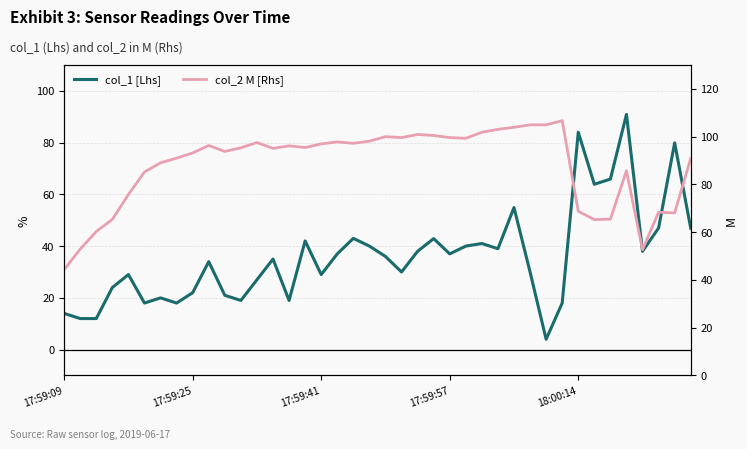

Reading left to right, list all the values displayed in this chart.

col_1 [Lhs]: 14.0	12.0	12.0	24.0	29.0	18.0	20.0	18.0	22.0	34.0	21.0	19.0	27.0	35.0	19.0	42.0	29.0	37.0	43.0	40.0	36.0	30.0	38.0	42.9	37.0	40.0	41.0	39.0	54.9	30.0	4.0	18.0	84.0	63.9	65.9	90.9	38.0	47.0	79.9	46.9
col_2 M [Rhs]: 44.3	52.9	60.3	65.3	75.8	85.2	89.0	91.0	93.2	96.3	93.8	95.3	97.5	95.1	96.2	95.4	97.0	97.8	97.2	98.1	100.0	99.6	100.9	100.5	99.6	99.3	101.8	103.0	103.9	104.9	104.9	106.7	68.8	65.3	65.5	85.7	52.7	68.3	68.1	90.9